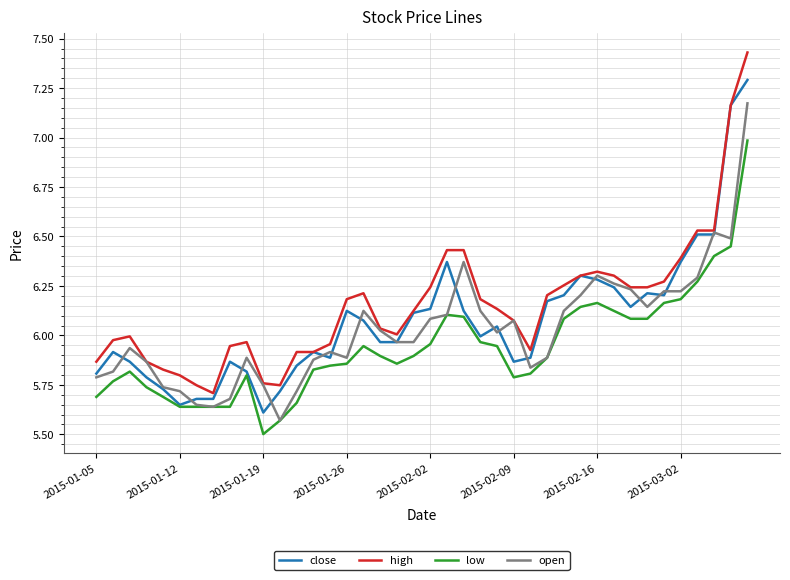

Rank the series by their maximum value, from highest to lowest.

high, close, open, low